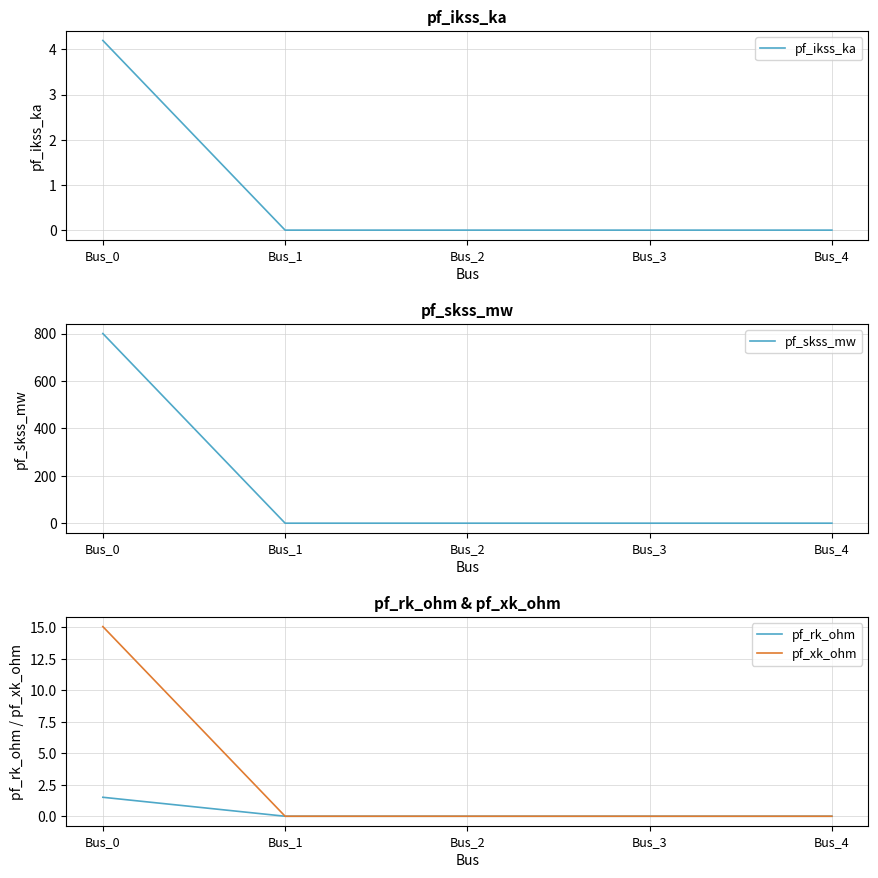

Which has a higher value, Bus_2 or Bus_0?

Bus_0